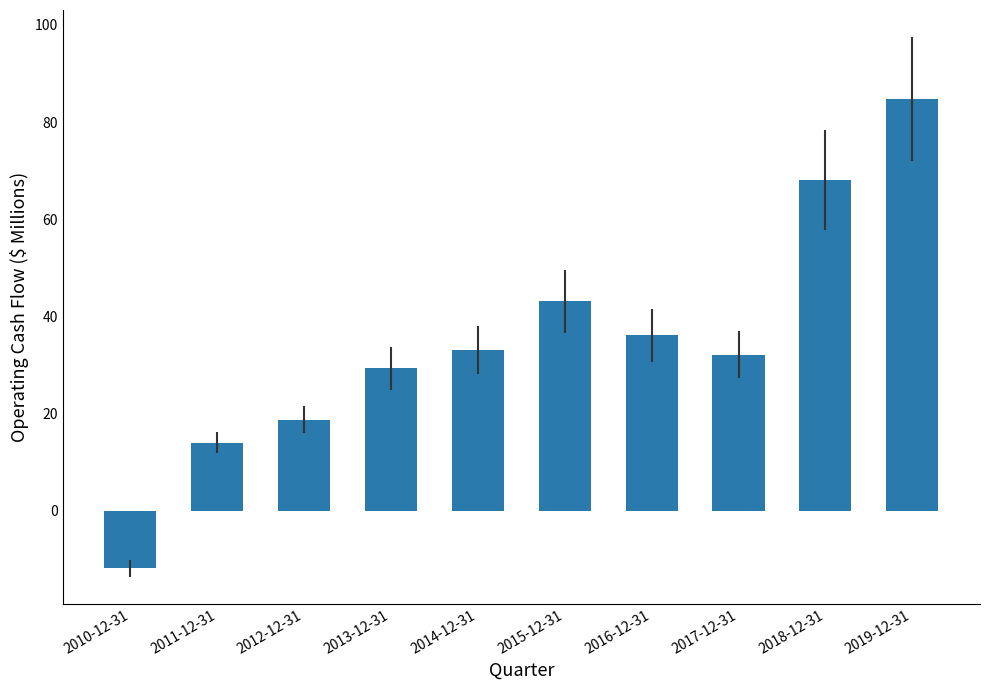

What is the label of the 3rd bar from the right?

2017-12-31